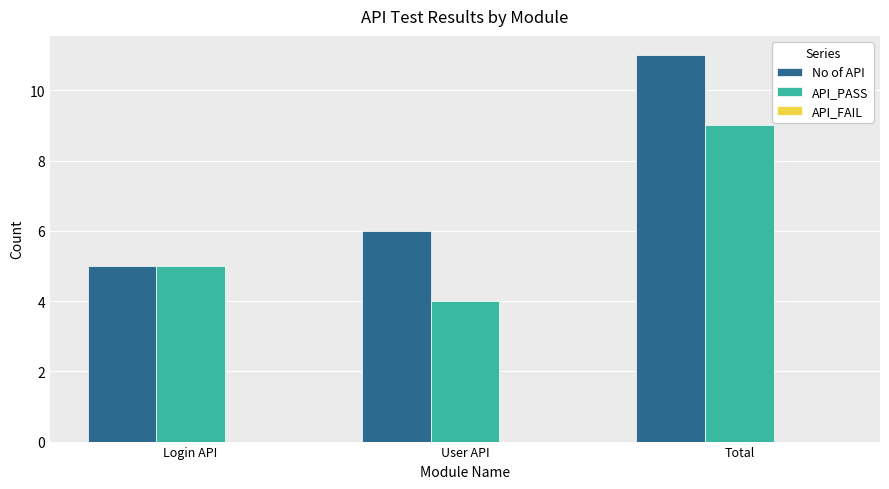

Rank the series by their average value, from lowest to highest.

API_PASS, No of API